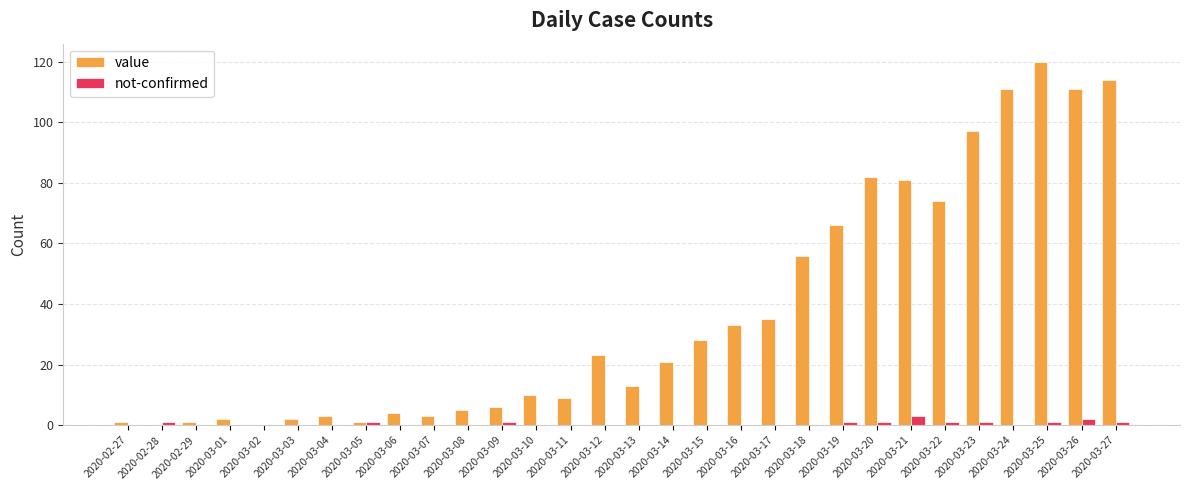

At which category is the sum across all series the highest?

2020-03-25